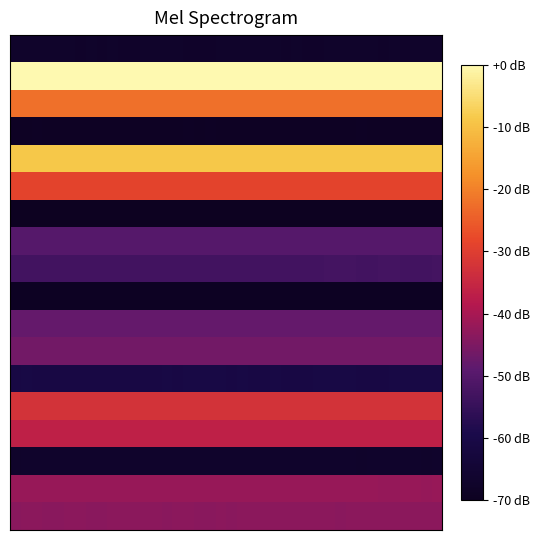

At which category is the sum across all series the highest?

1